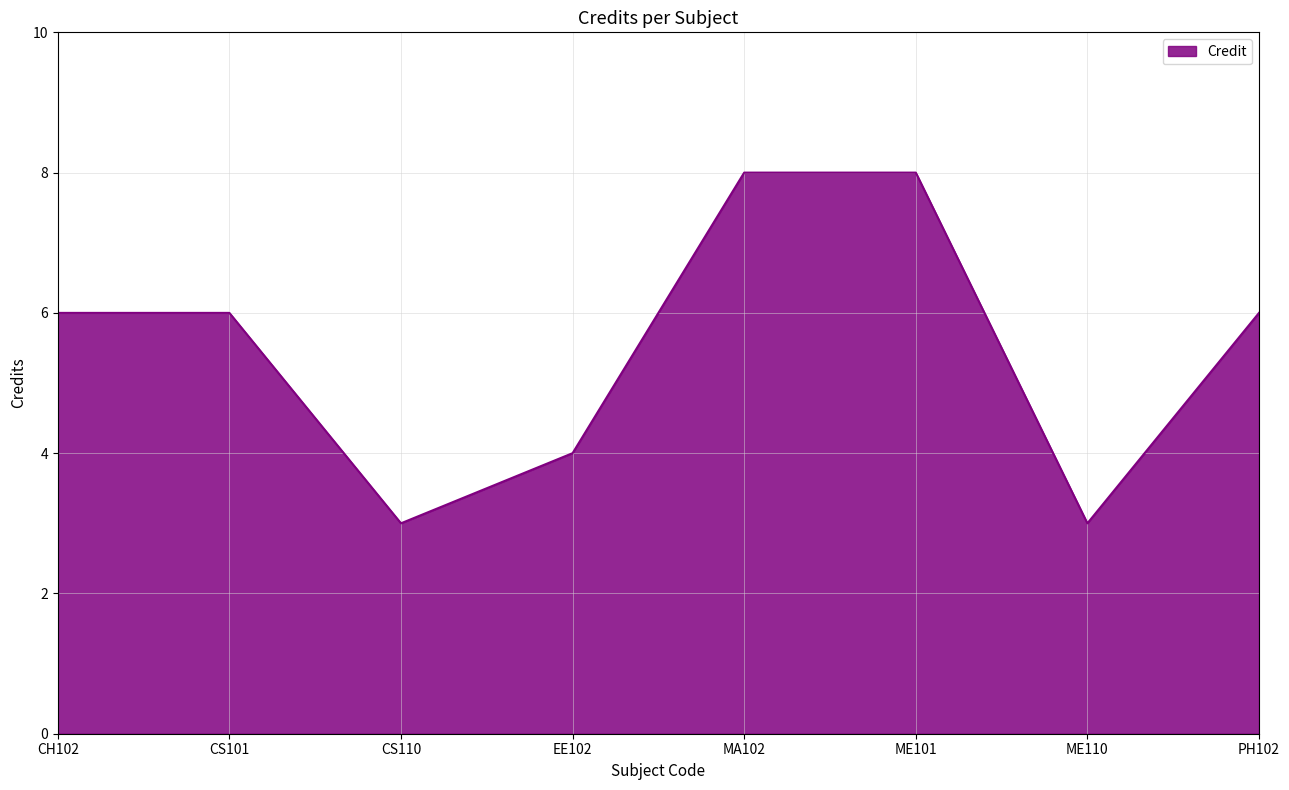

How many interior local valleys (lower than both neighbors) does the data have?

2